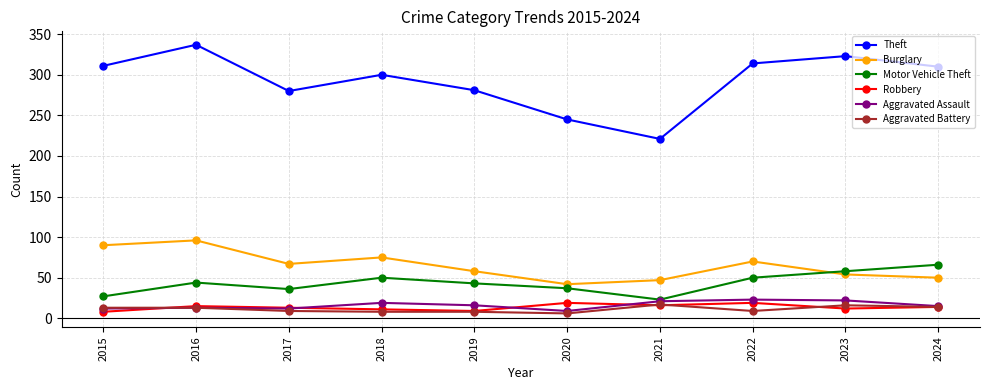

True or false: Theft has more than 2 interior local peaks.

True